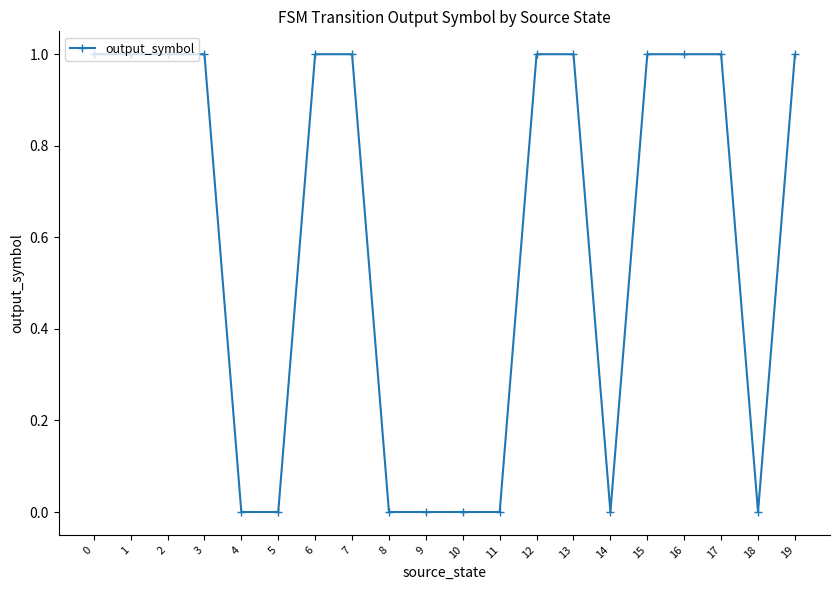

How many data points does each series have?

20